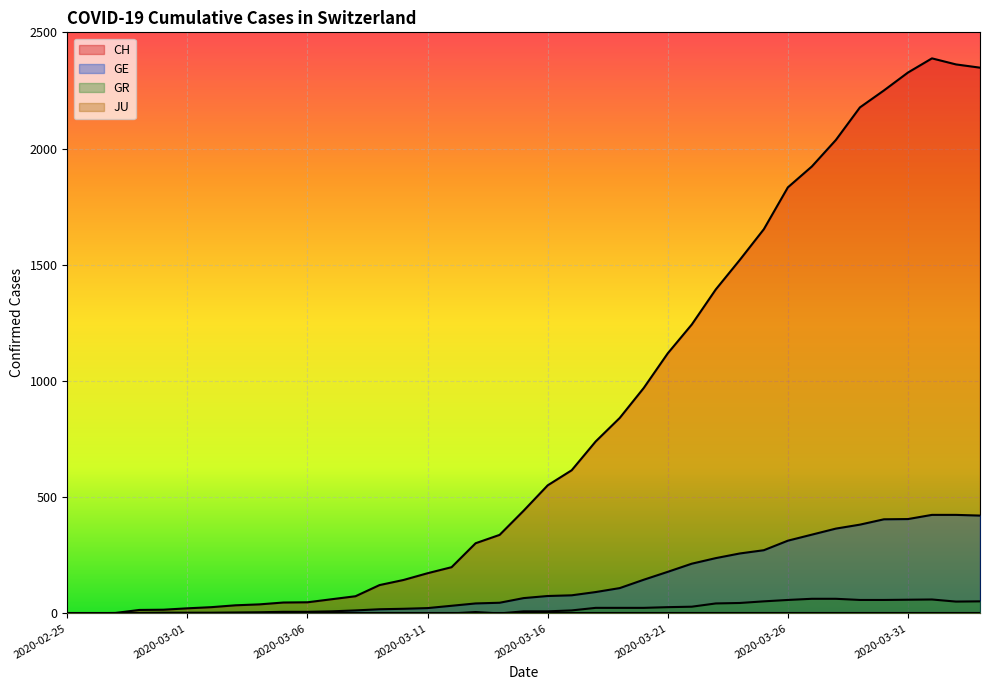

What is the difference between the CH values at 2020-03-21 and 2020-02-29?

1103